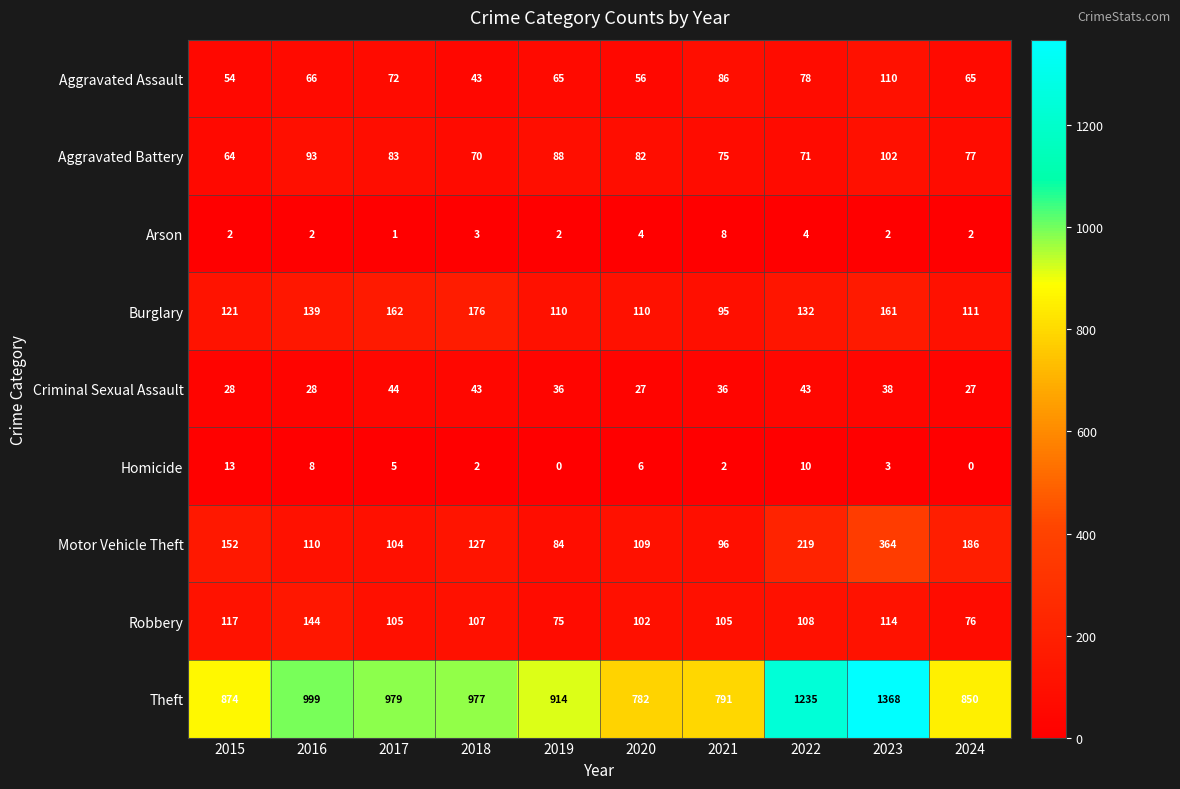

What is the difference between the second highest and minimum values in the Homicide series?

10